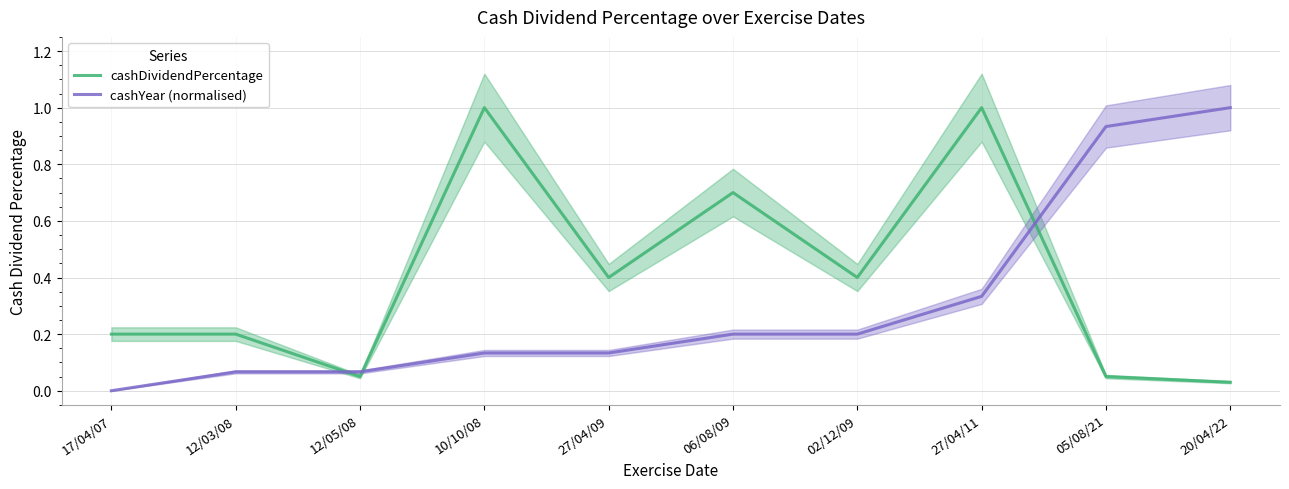

What position from the left is 27/04/11?

8